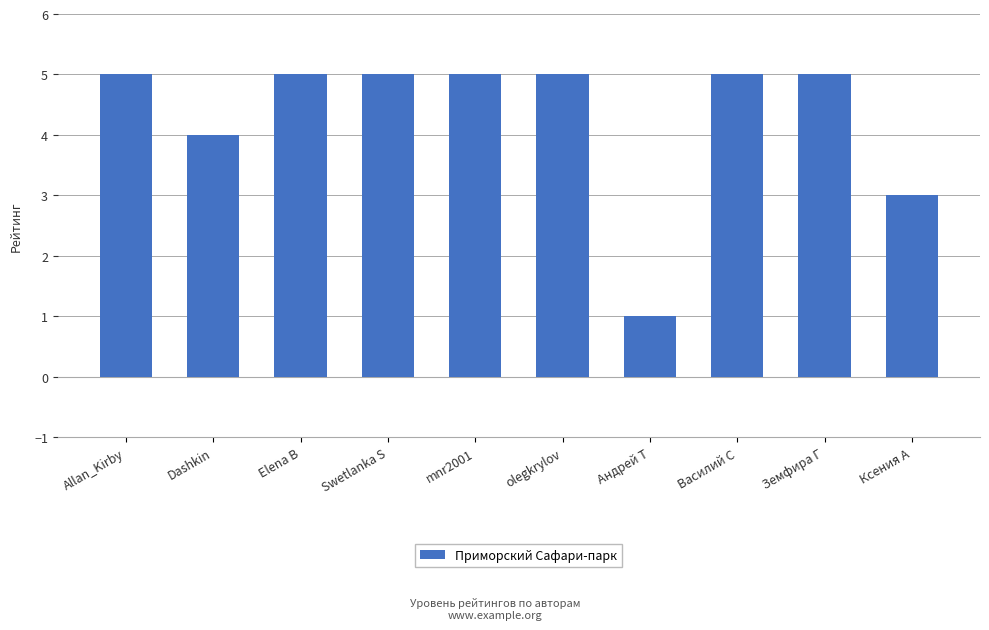

Which label corresponds to the smallest value in the chart?

Андрей Т